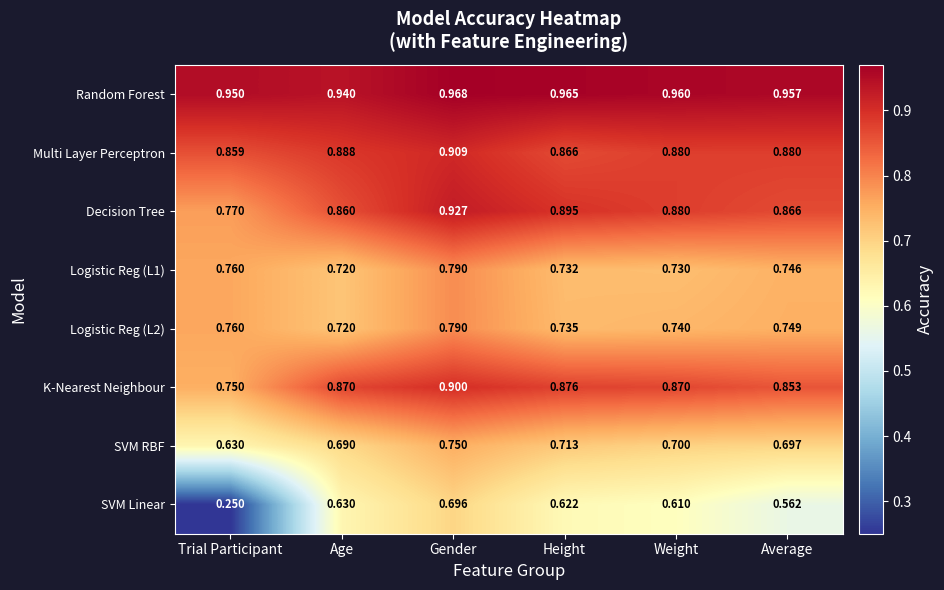

Rank the categories by Random Forest value from highest to lowest.

Gender, Height, Weight, Average, Trial Participant, Age